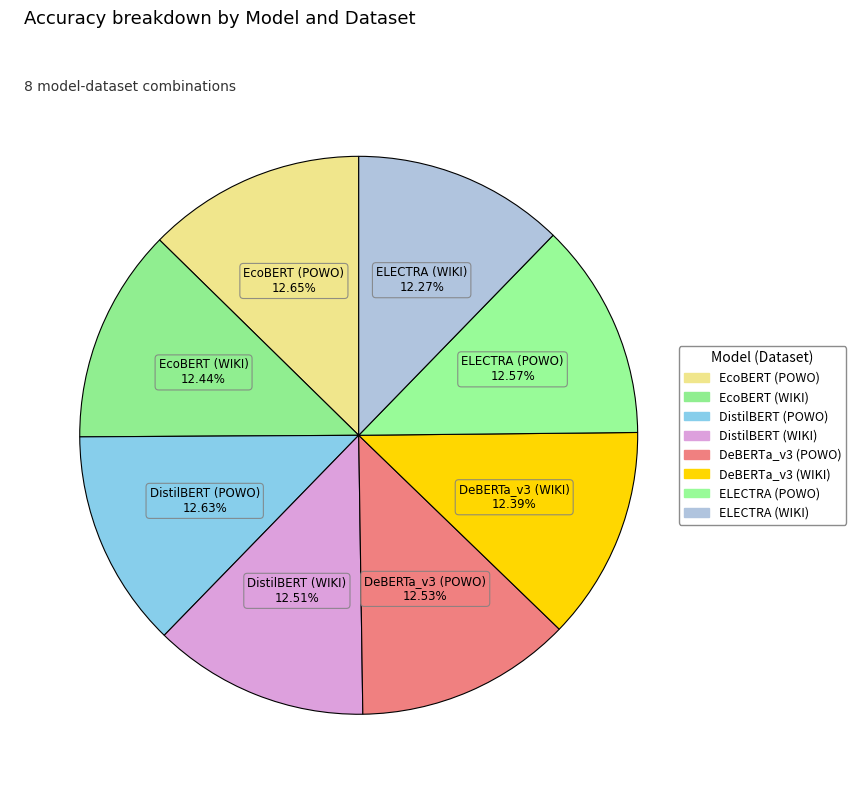

The DeBERTa_v3 (WIKI) slice represents 12% of the pie. True or false?

True